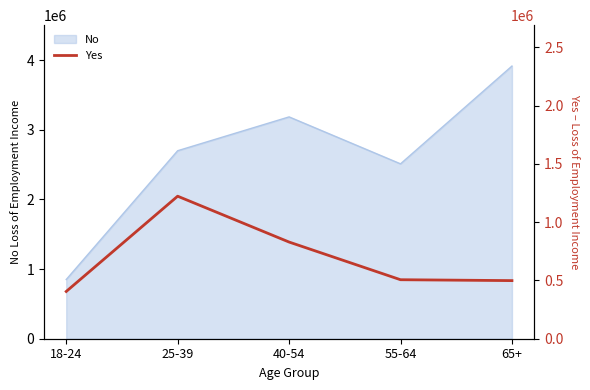

Where is the first local maximum?

25-39